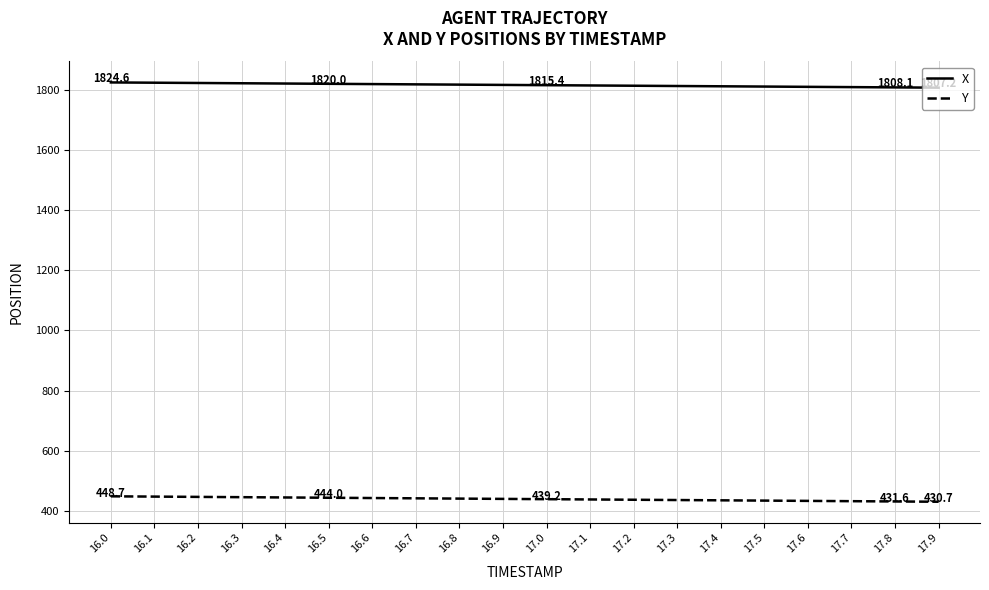

Rank the series by their maximum value, from lowest to highest.

Y, X